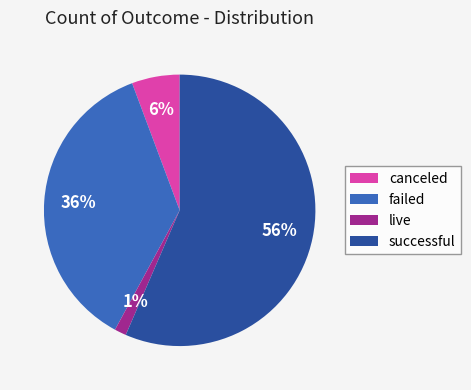

Which has a higher value, canceled or successful?

successful